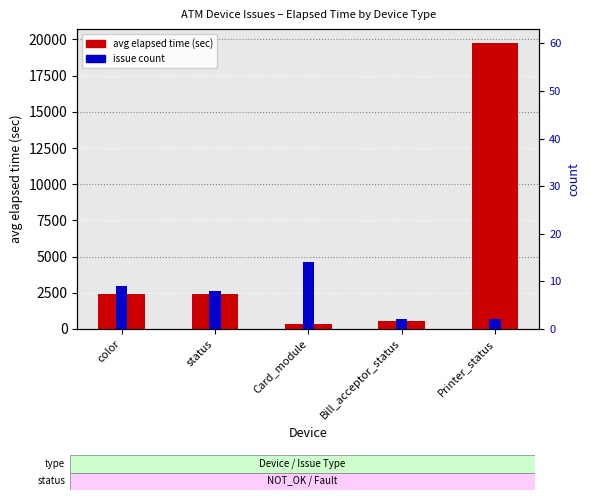

At which label is avg elapsed time (sec) closest to 10038?

color